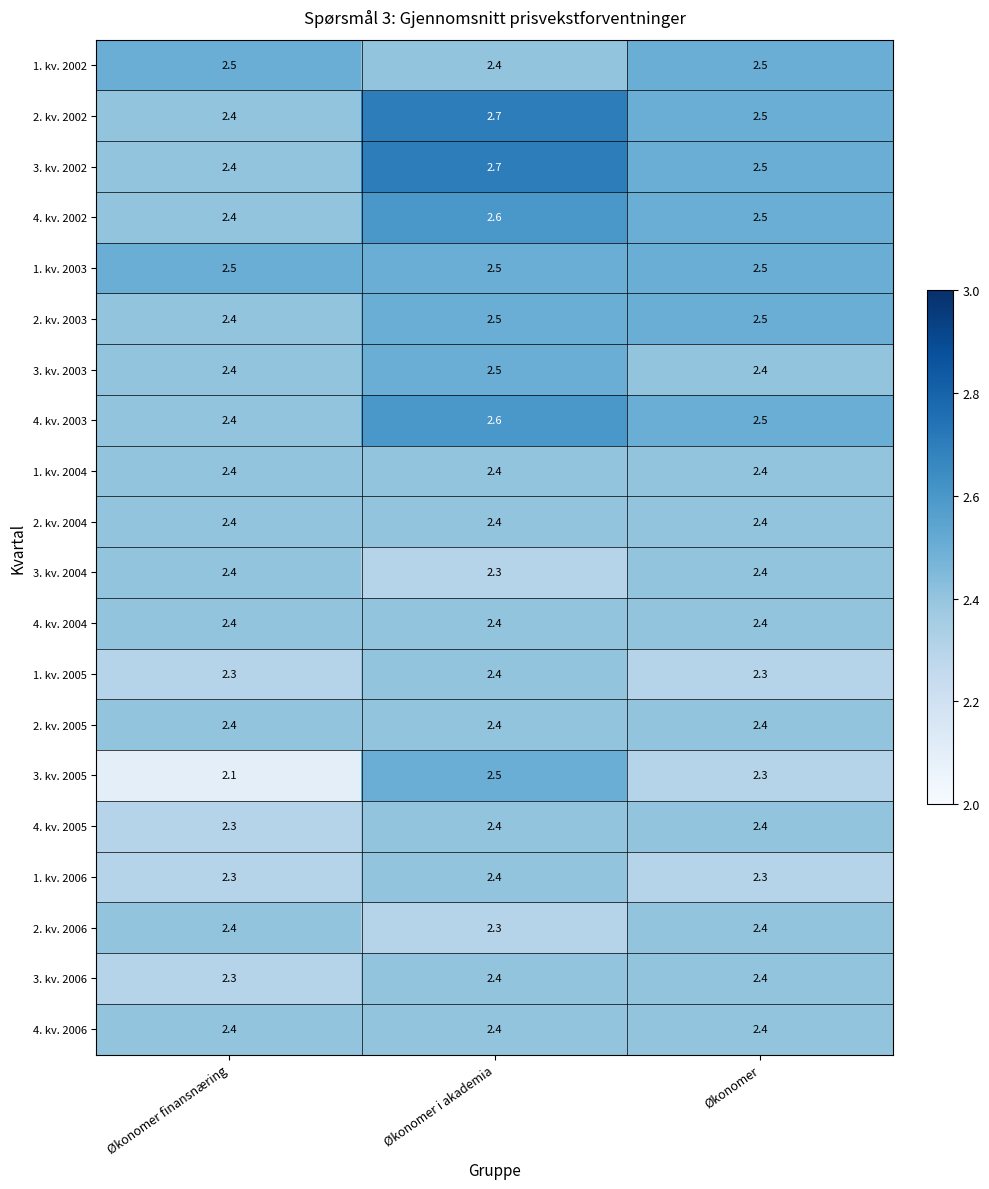

What is the maximum value shown in the chart?

2.7